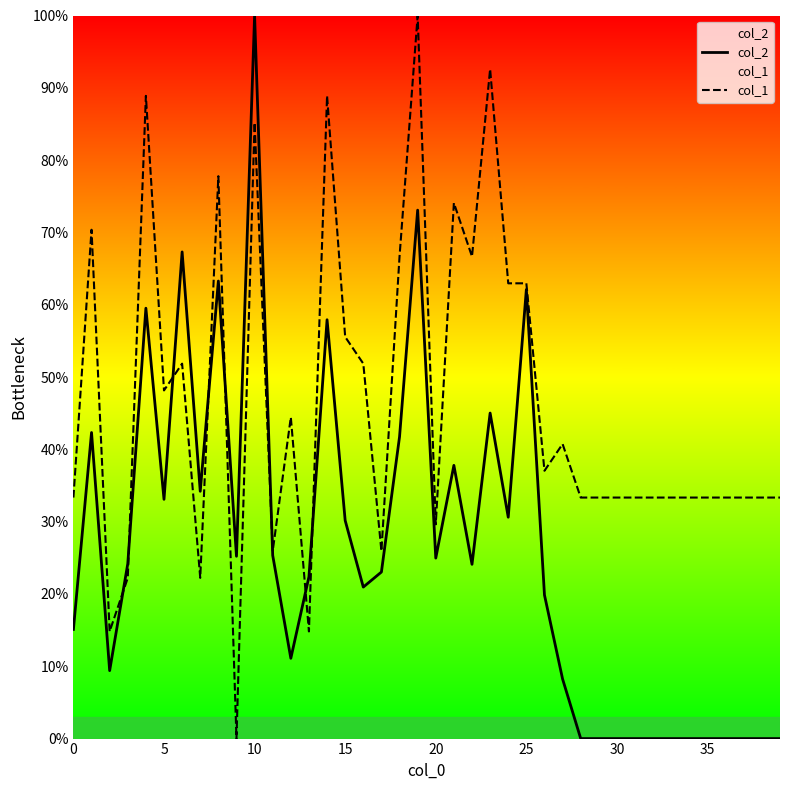

What is the label of the 19th point from the left?

18